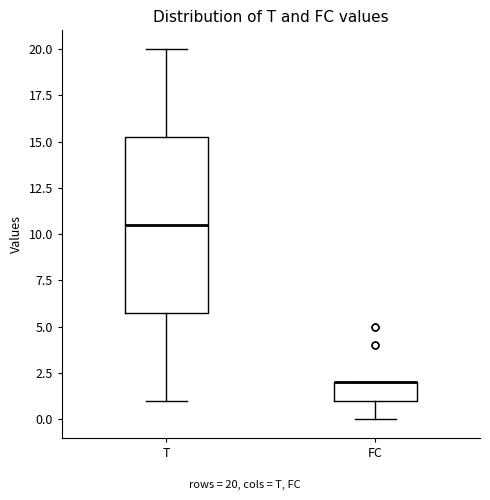

Where is the upper edge of the box for FC on the y-axis? The values are not printed on the chart, so give them approximately, as read against the axis.

2.0